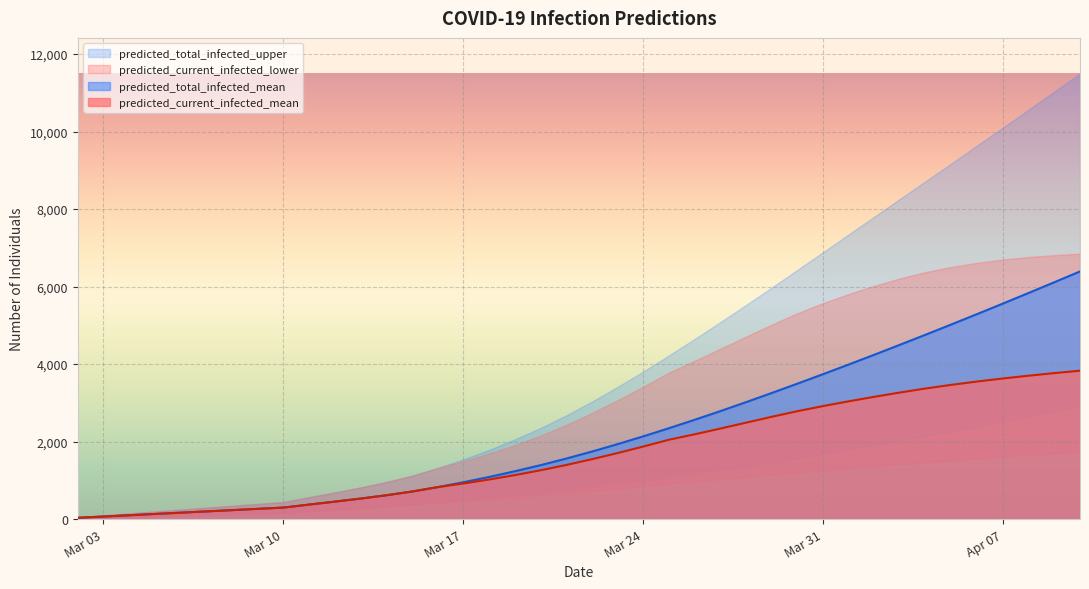

What is the total value across all series at 27?

19499